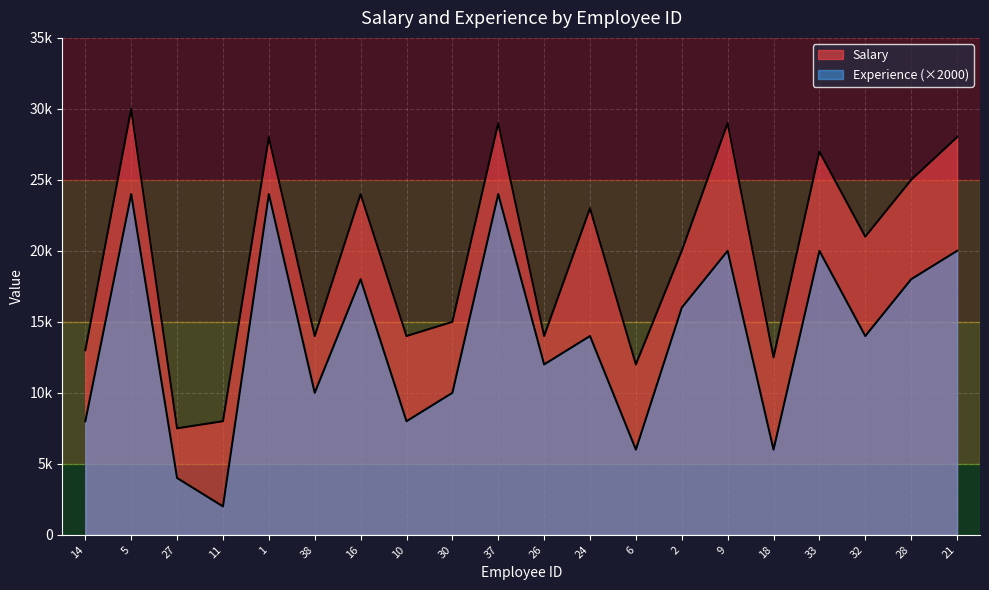

At which label does Salary reach its peak?

5